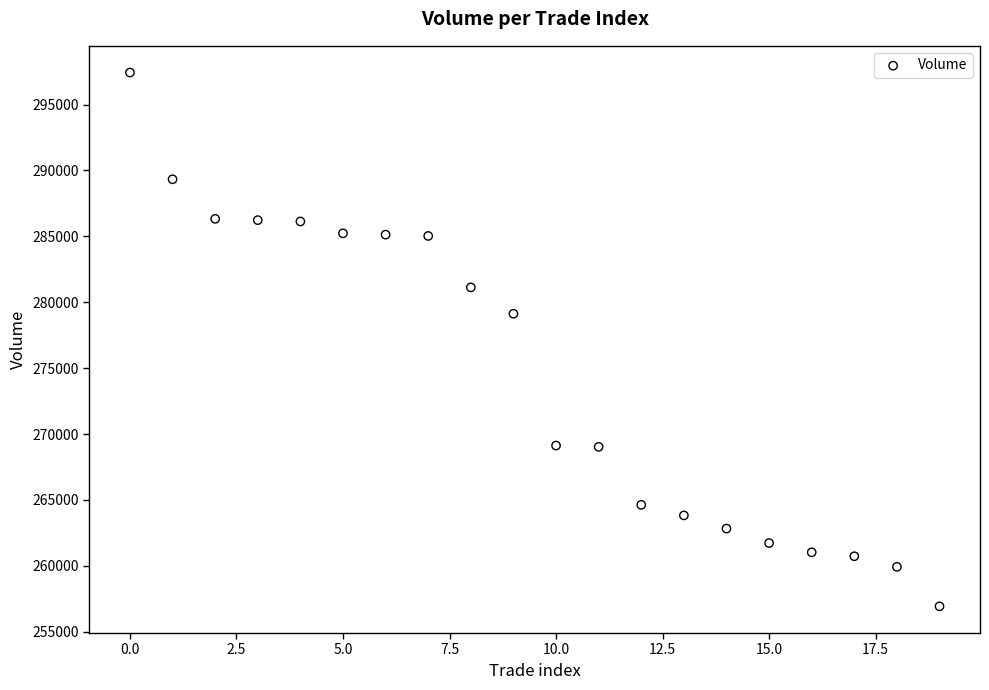

What is the range of Y values (max minus min)?

40500